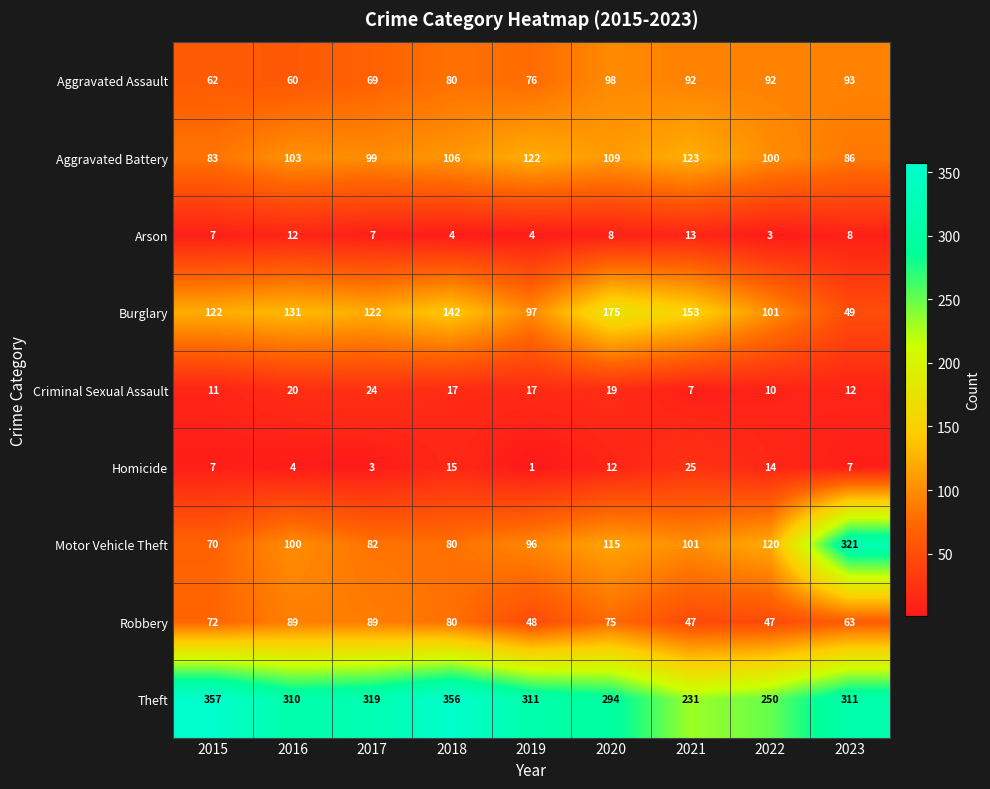

What is the maximum value shown in the chart?

357